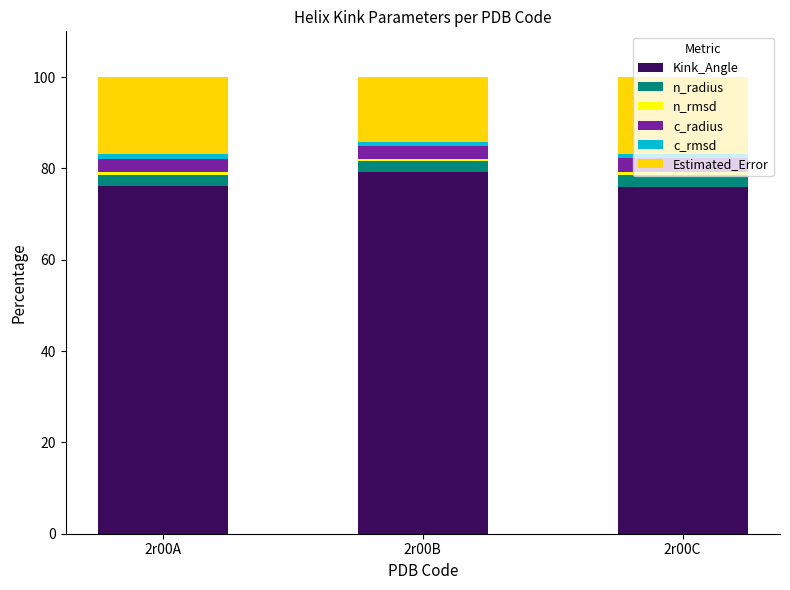

What is the highest value of the Kink_Angle series?

79.3